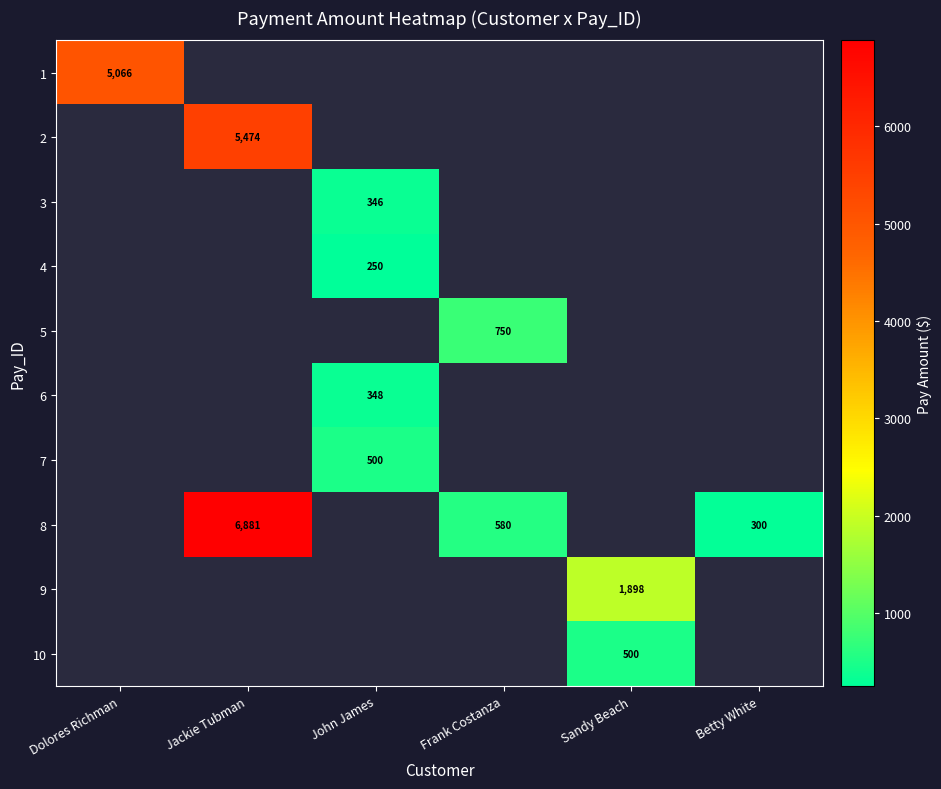

The value of 1 at Dolores Richman is 5066. True or false?

True